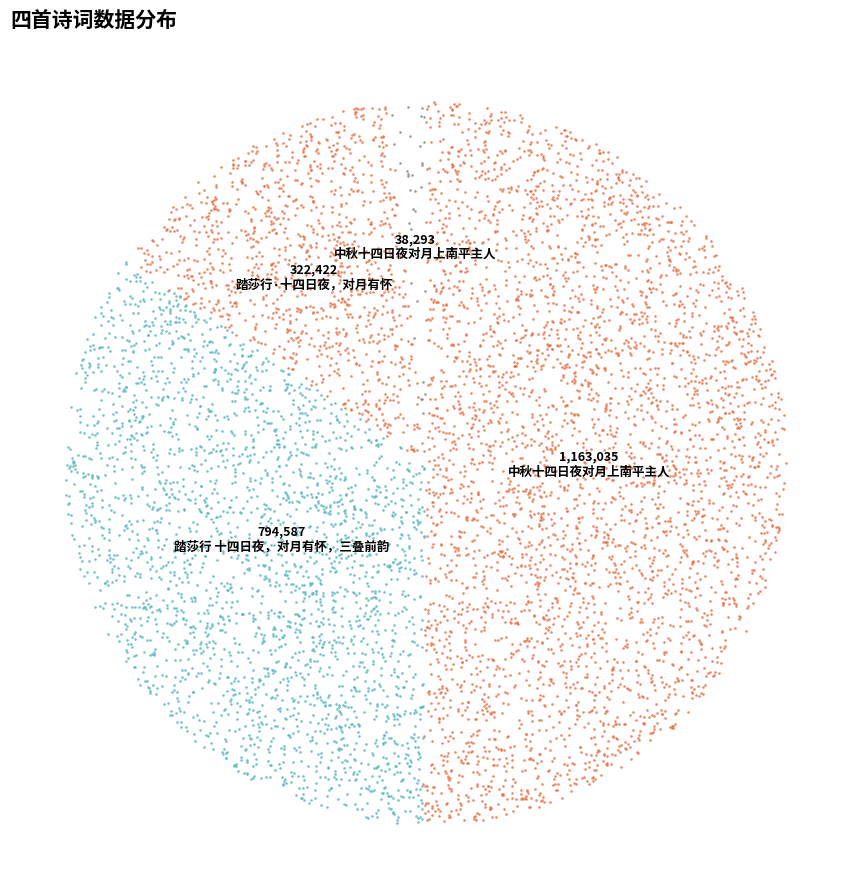

To the nearest percent, what percentage of the pie is 中秋十四日夜对月上南平主人?

2%